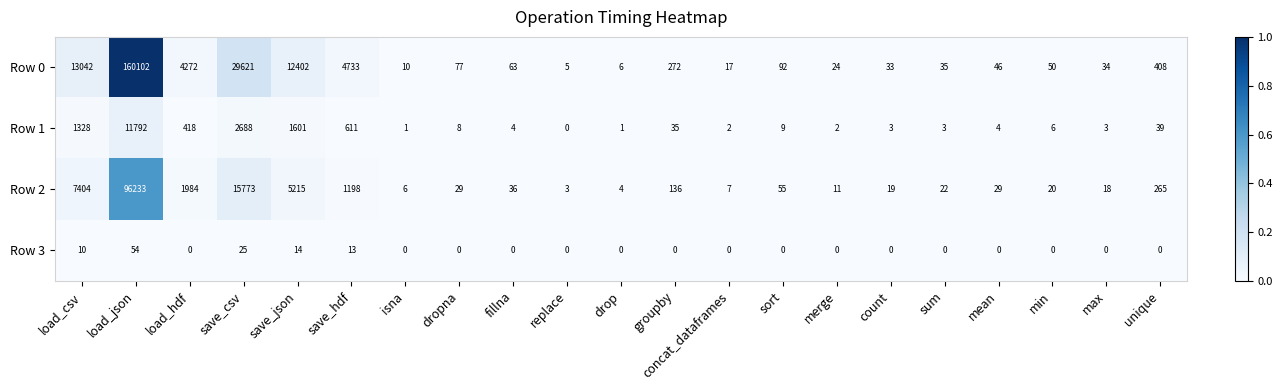

Which series has the largest range (max minus min)?

Row 0